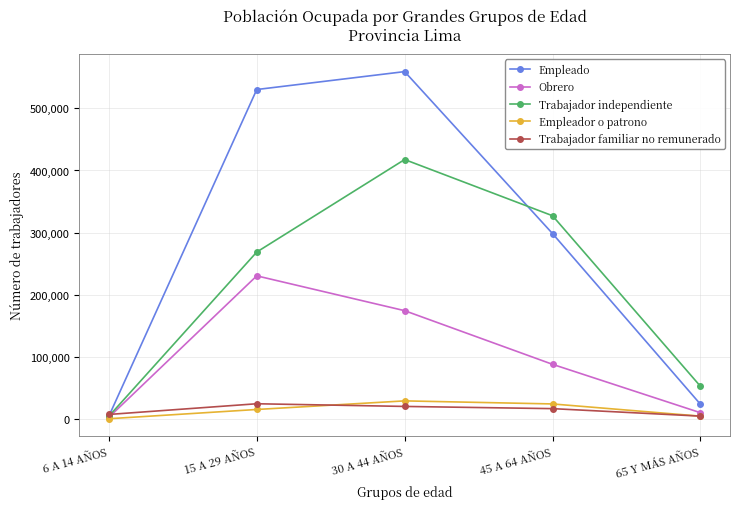

The Empleador o patrono series shows 28804 at 30 A 44 AÑOS. True or false?

True